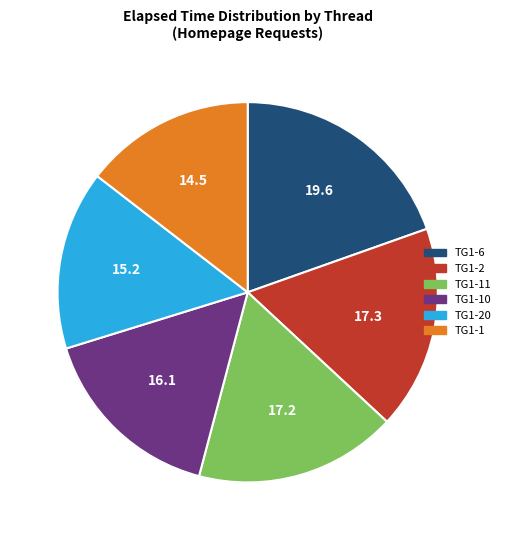

Is there a majority slice in this chart?

No